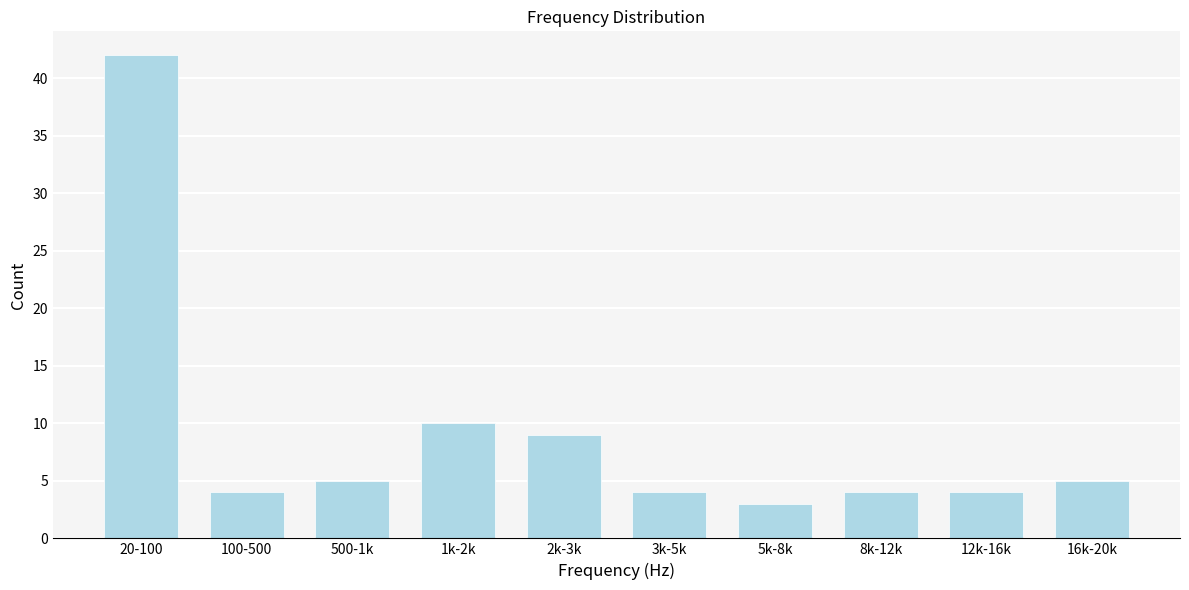

Reading left to right, list all the values displayed in this chart.

42	4	5	10	9	4	3	4	4	5